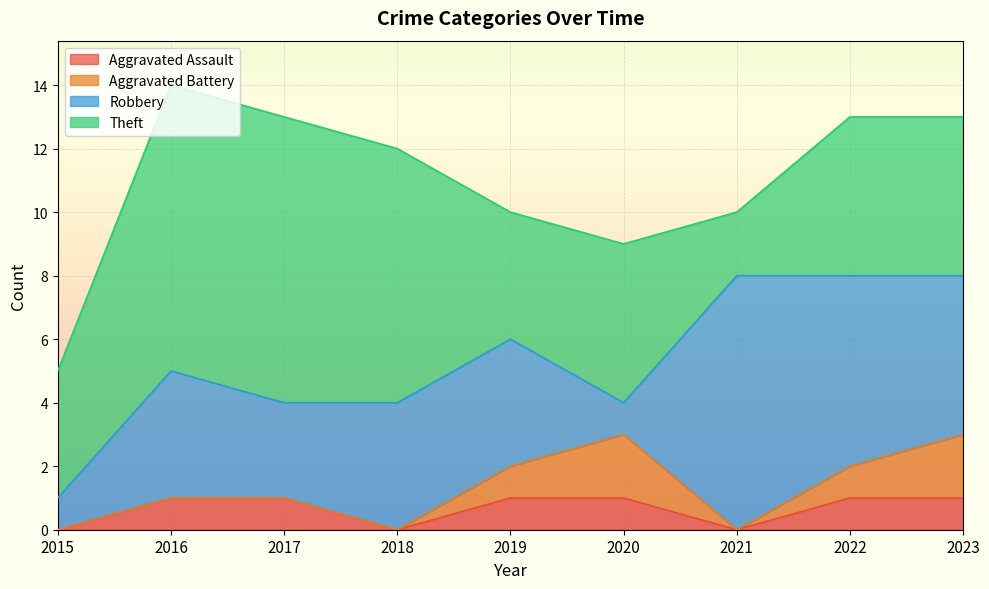

Does the chart display data point markers on the line(s)?

No